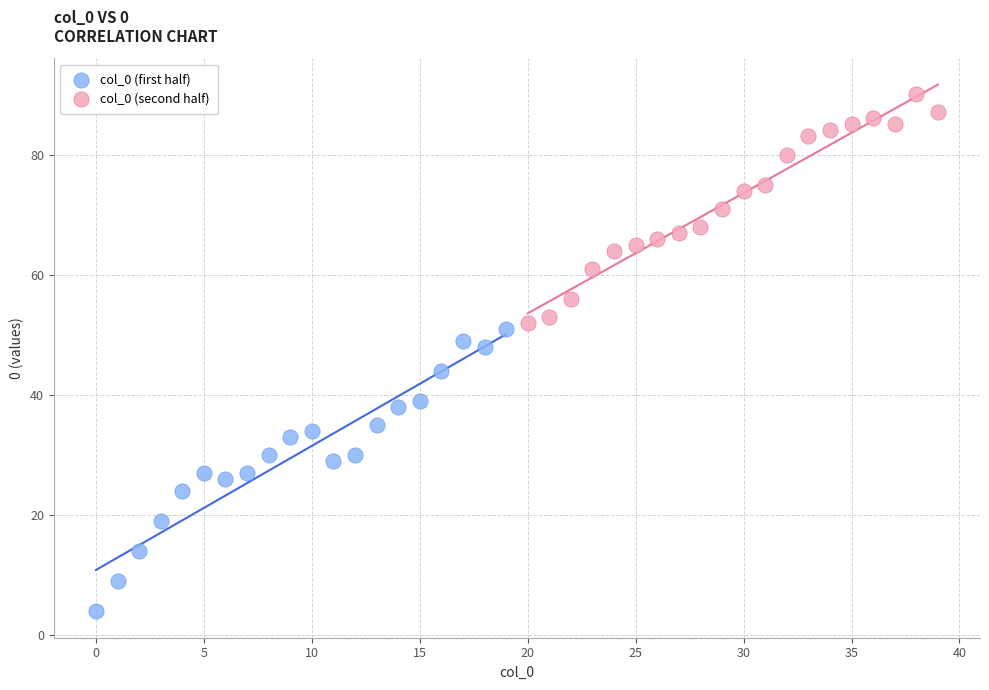

Which series has the largest Y range (max minus min)?

col_0 (first half)